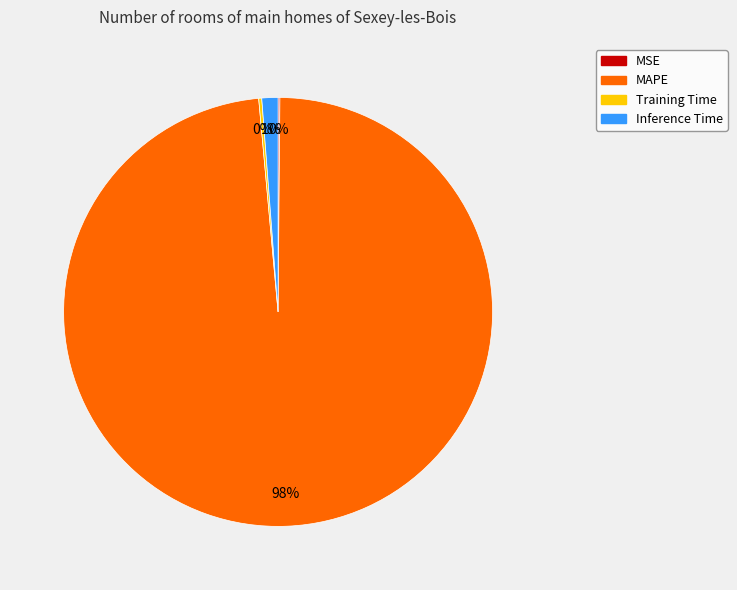

Is it true that Inference Time is 1% of the pie?

True